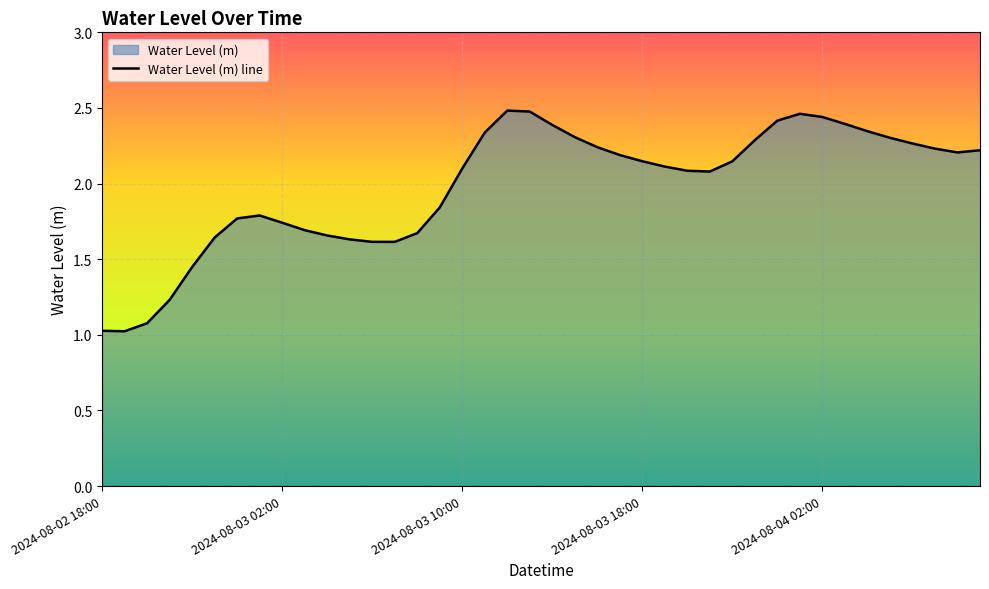

What is the label of the 2nd point from the right?

2024-08-04 08:00